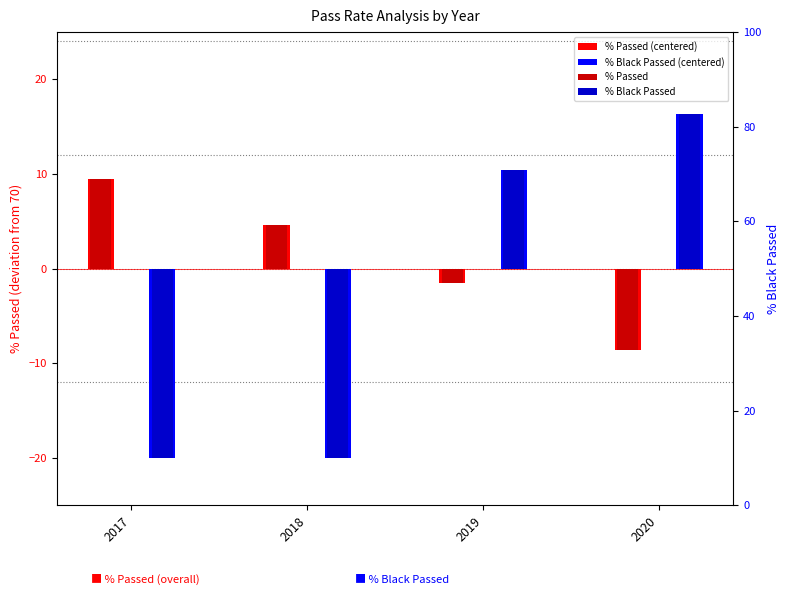

How many bars are there in total?

16